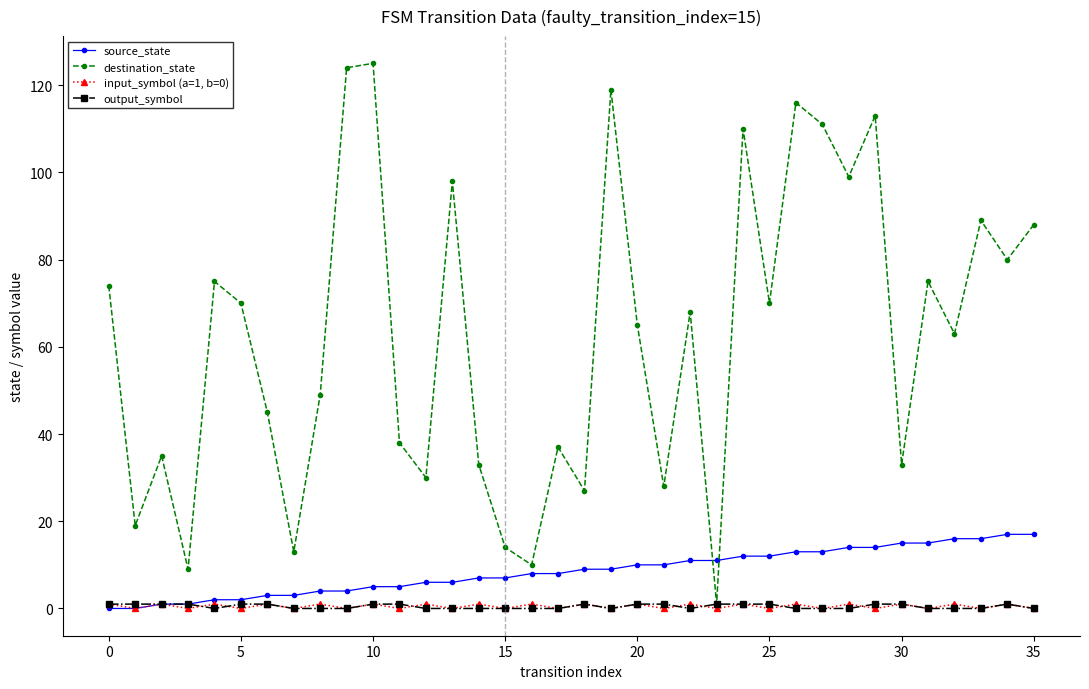

Which series has the largest total across all categories?

destination_state